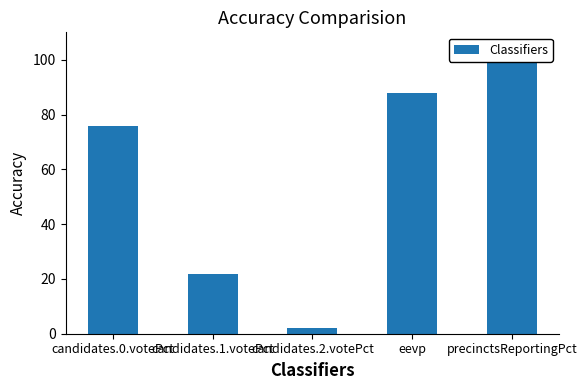

What is the difference between the second highest and minimum values?

85.7